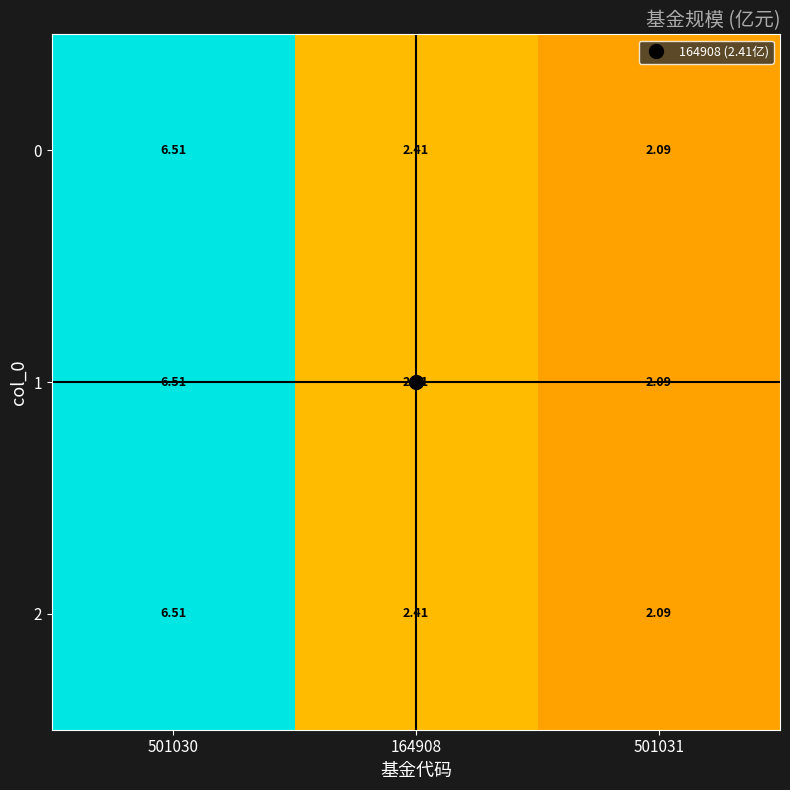

Is the value of 0 at 164908 greater than the value of 1 at 501031?

Yes